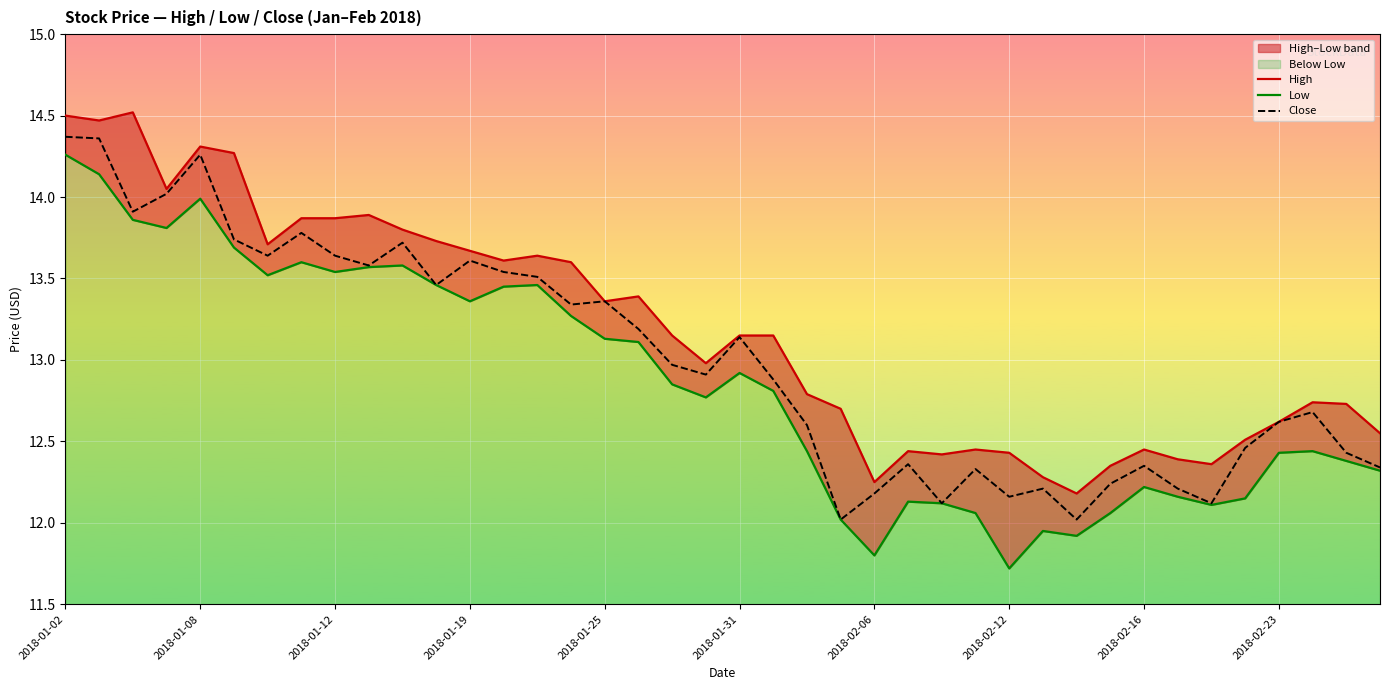

What is the difference between the maximum and minimum values in the High series?

2.3